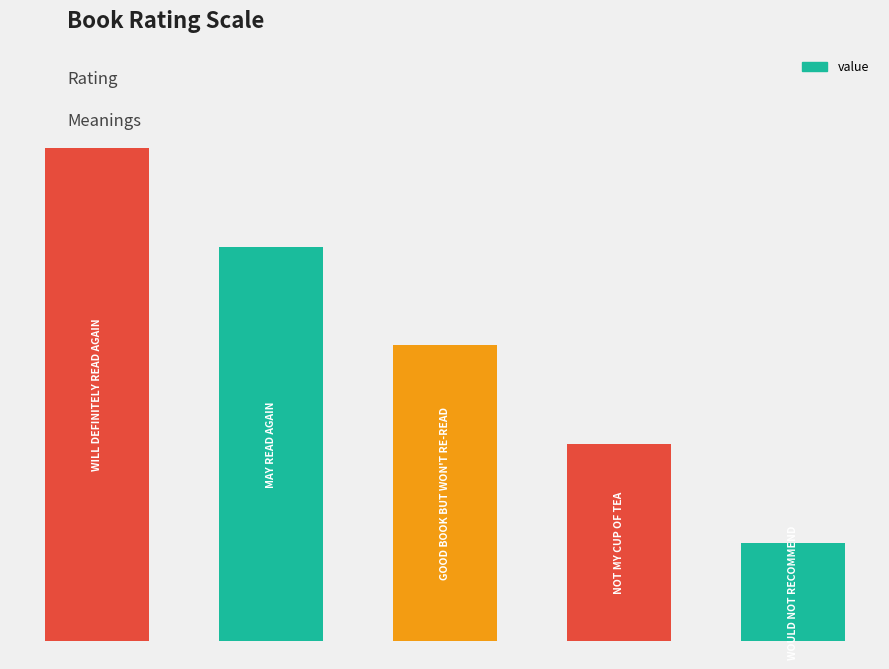

Rank the categories by value from highest to lowest.

0, 1, 2, 3, 4